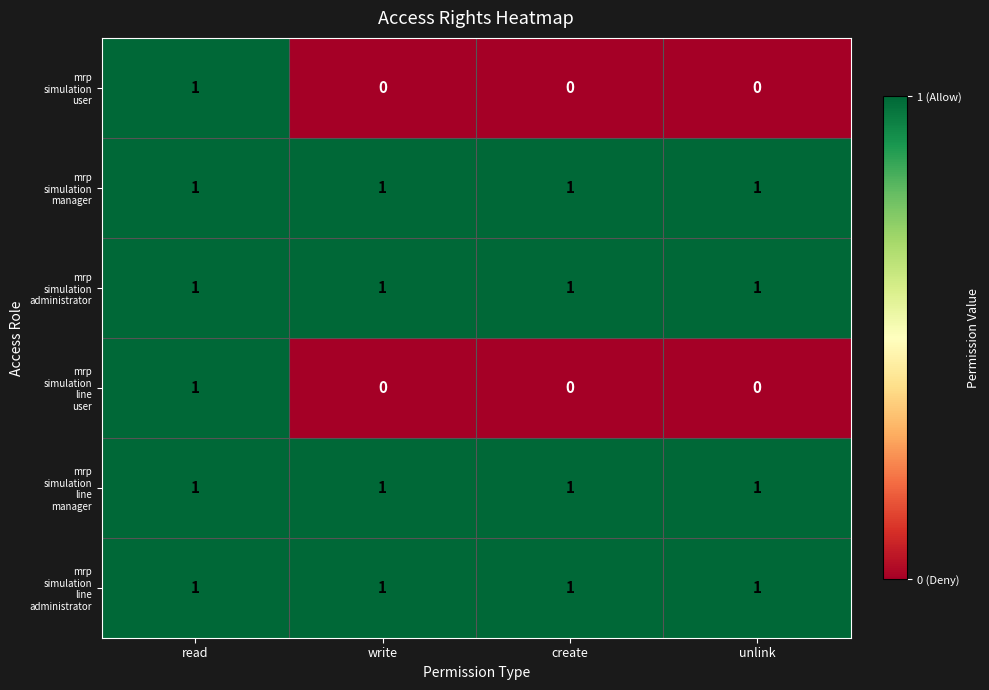

At which category is the sum across all series the highest?

read